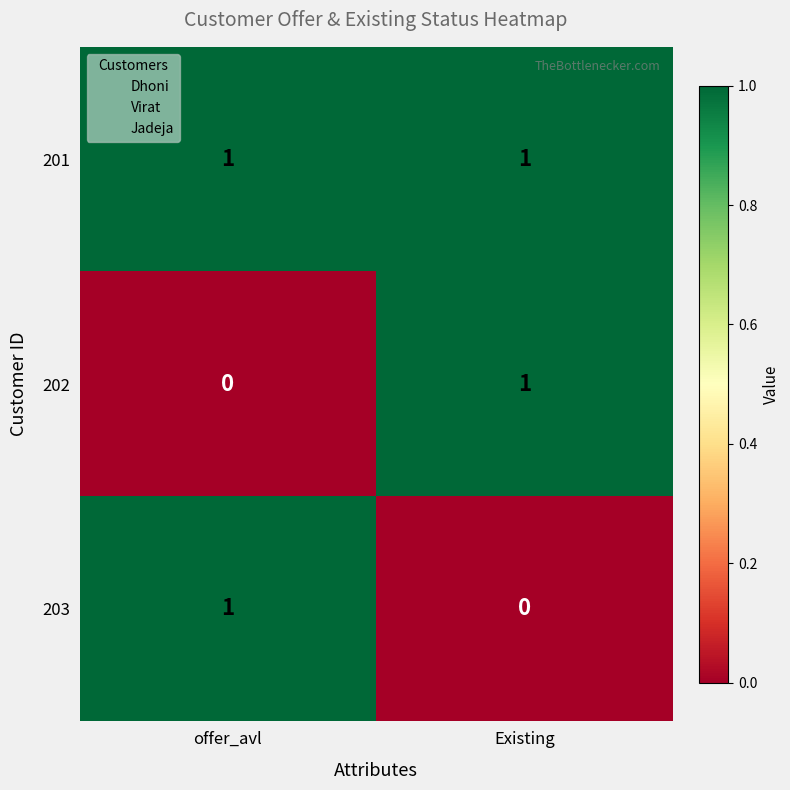

At which label does 202 reach its minimum?

offer_avl